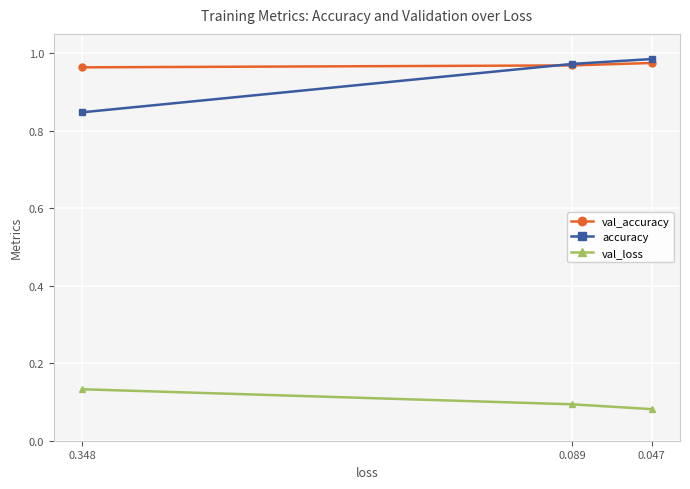

The val_loss series shows 0.2 at 0.348. True or false?

False